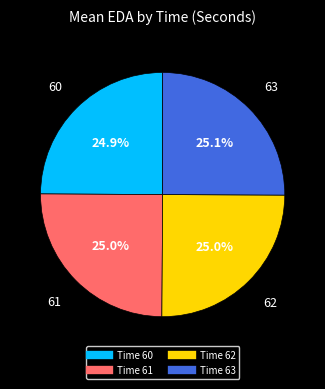

Is there a majority slice in this chart?

No